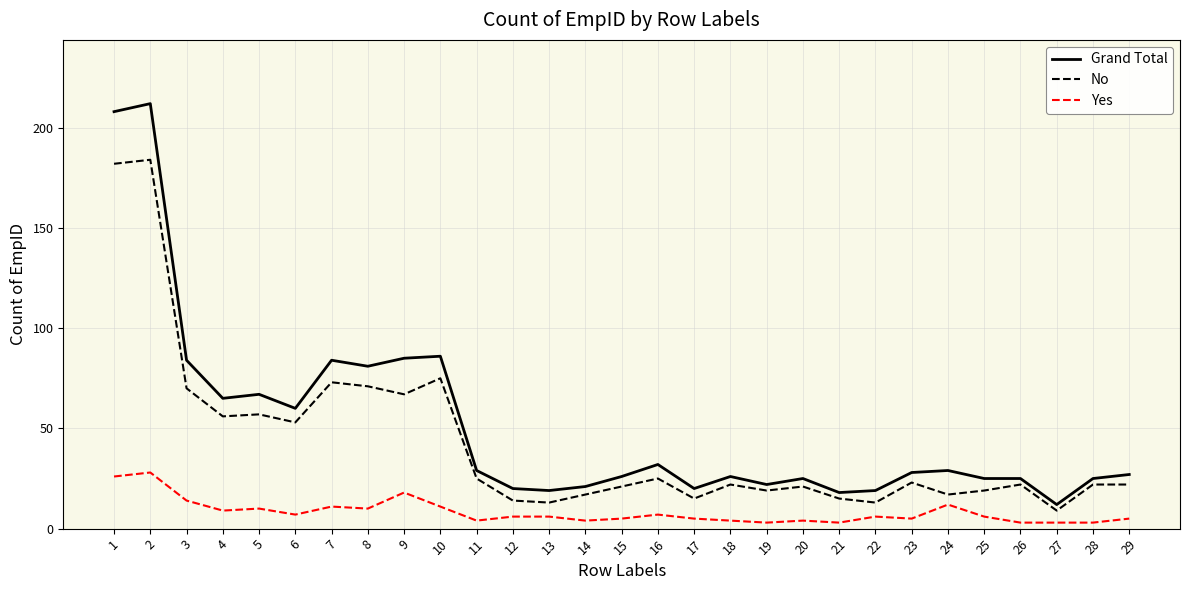

The value of No at 2 is 184. True or false?

True